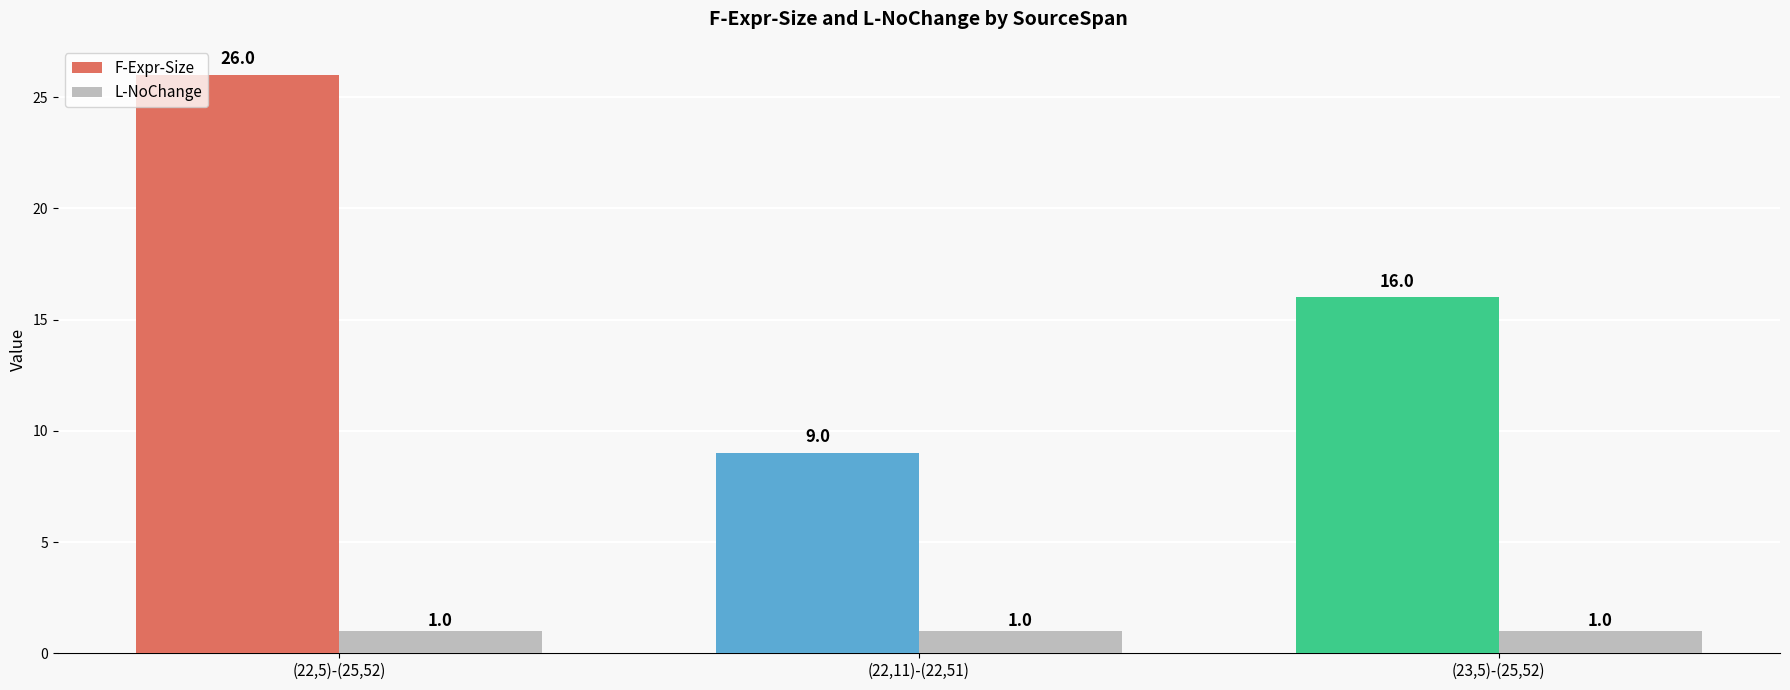

What is the total value across all series at (22,5)-(25,52)?

27